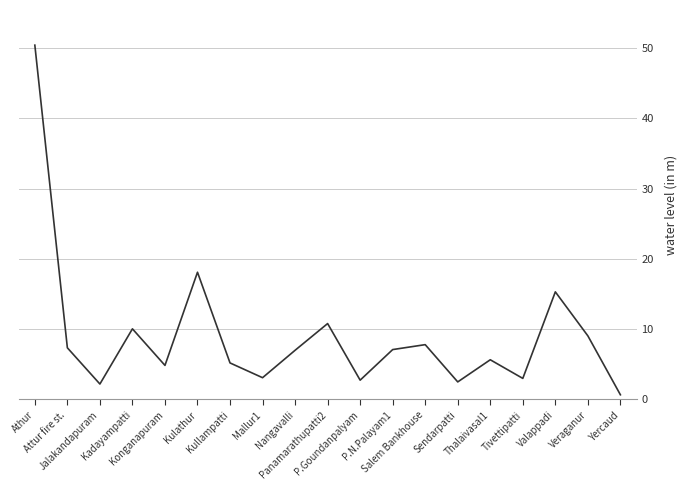

What is the difference between the maximum and minimum values?

49.7